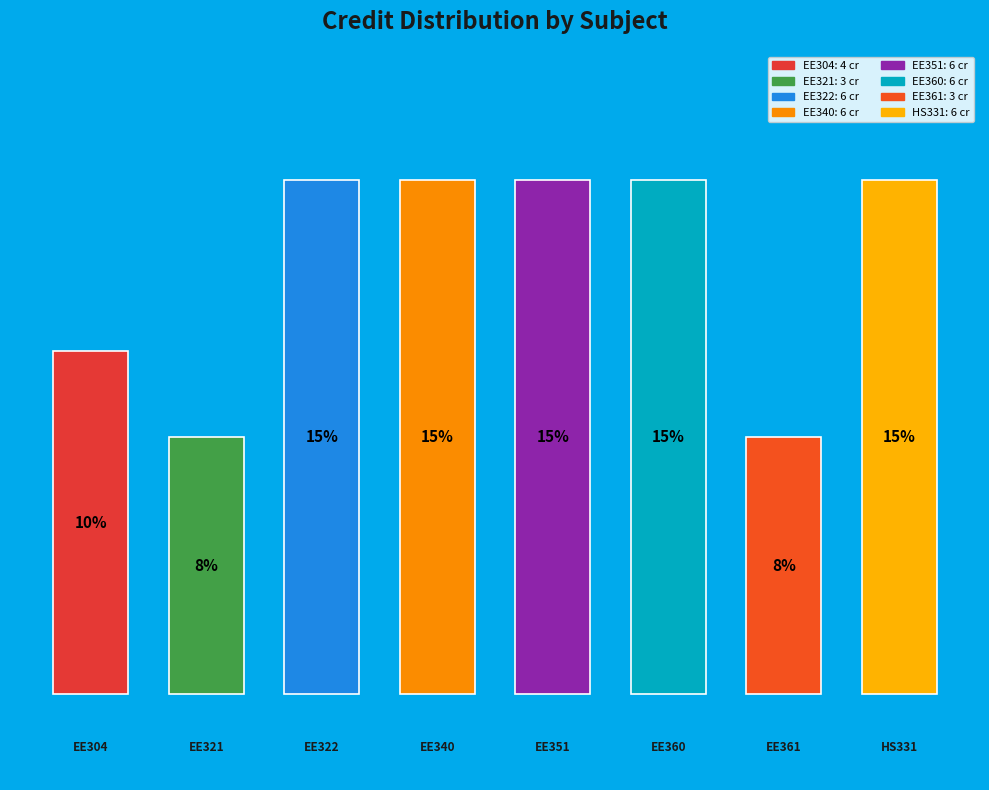

Are the bars horizontal?

No